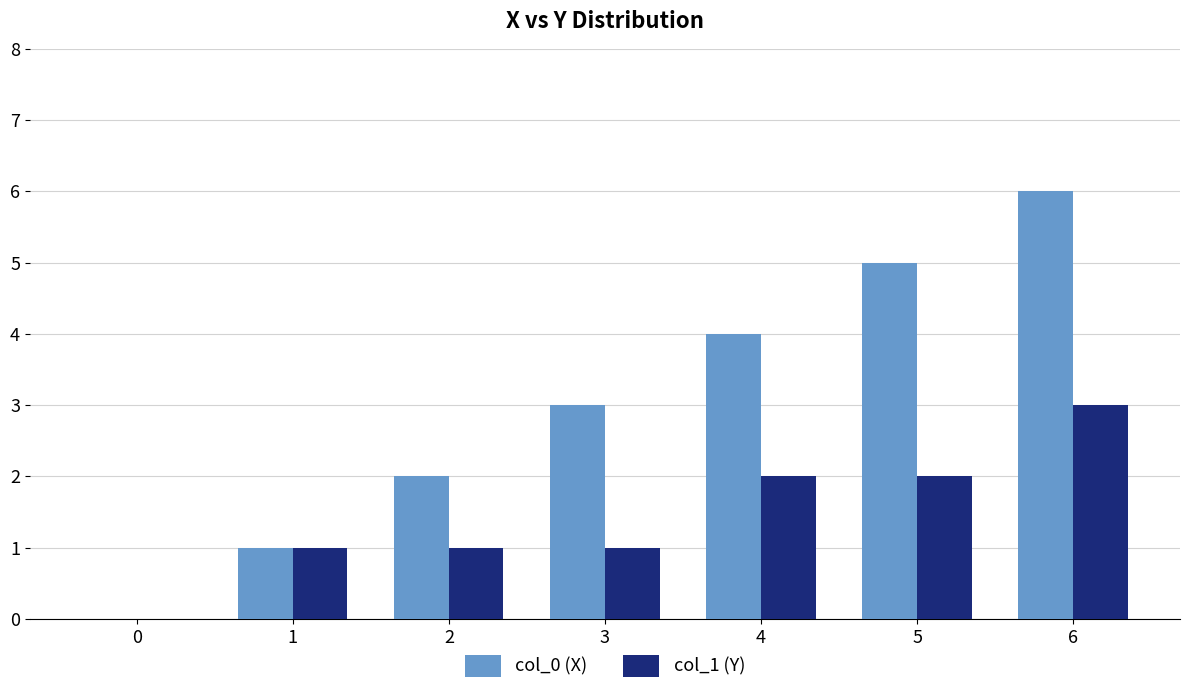

At which category is the sum across all series the highest?

6